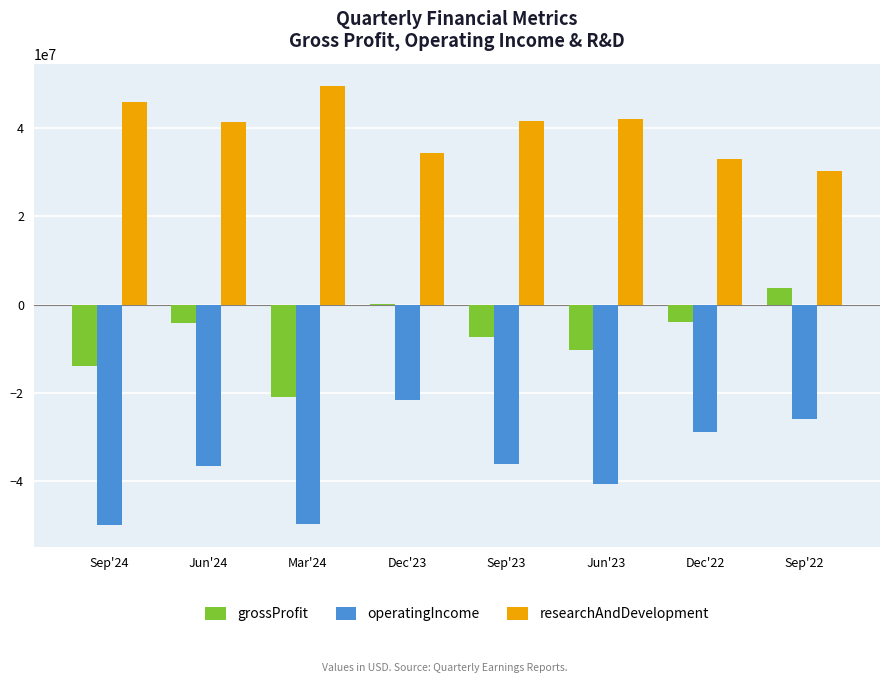

At which label does researchAndDevelopment first exceed 41594000?

Sep'24